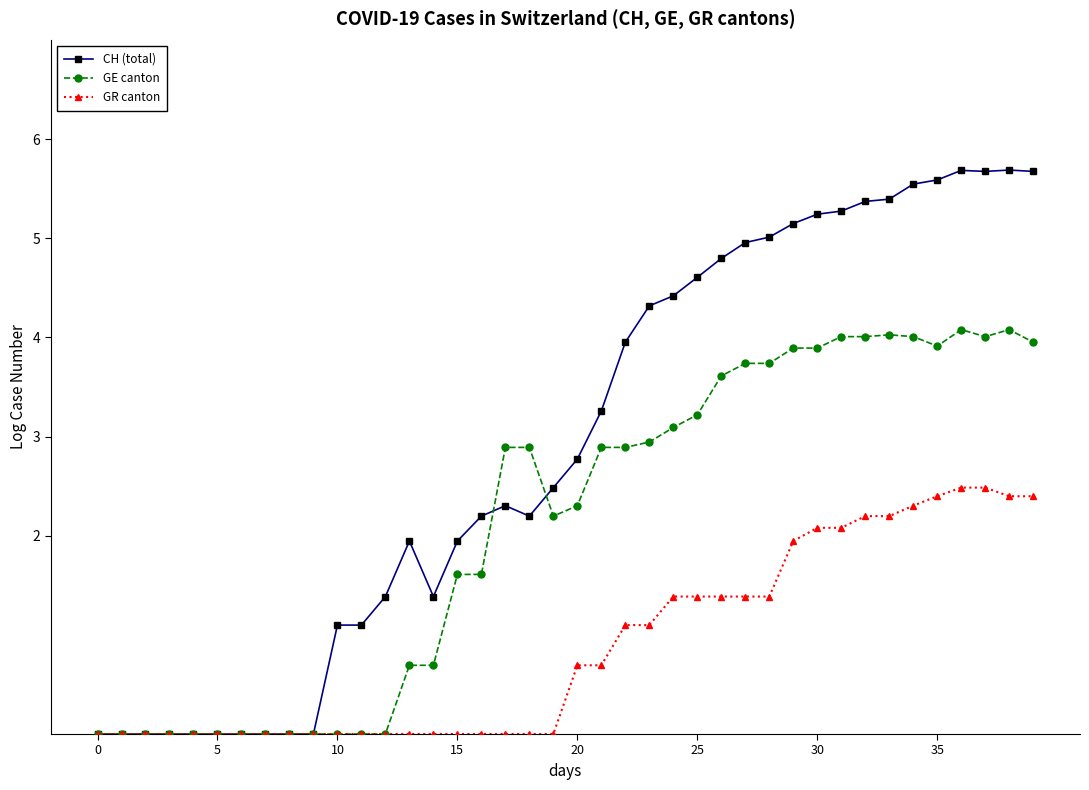

What is the difference between the second highest and minimum values in the CH (total) series?

5.7